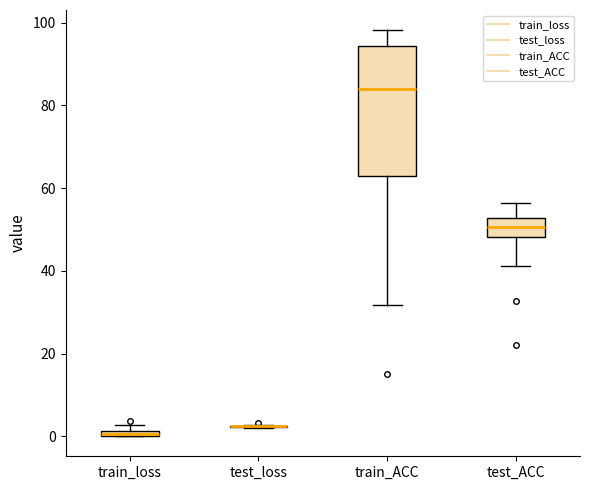

Where is the upper edge of the box for test_ACC on the y-axis? The values are not printed on the chart, so give them approximately, as read against the axis.

52